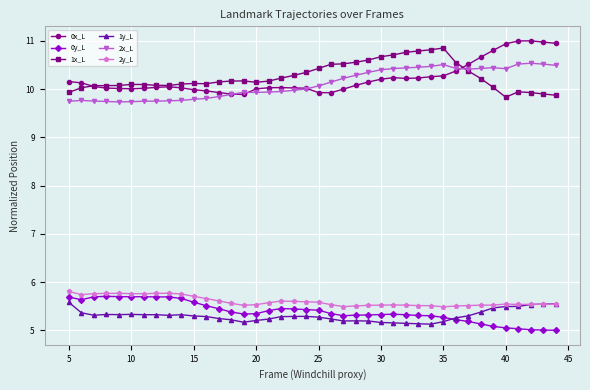

True or false: 2x_L and 0y_L cross at least once.

False